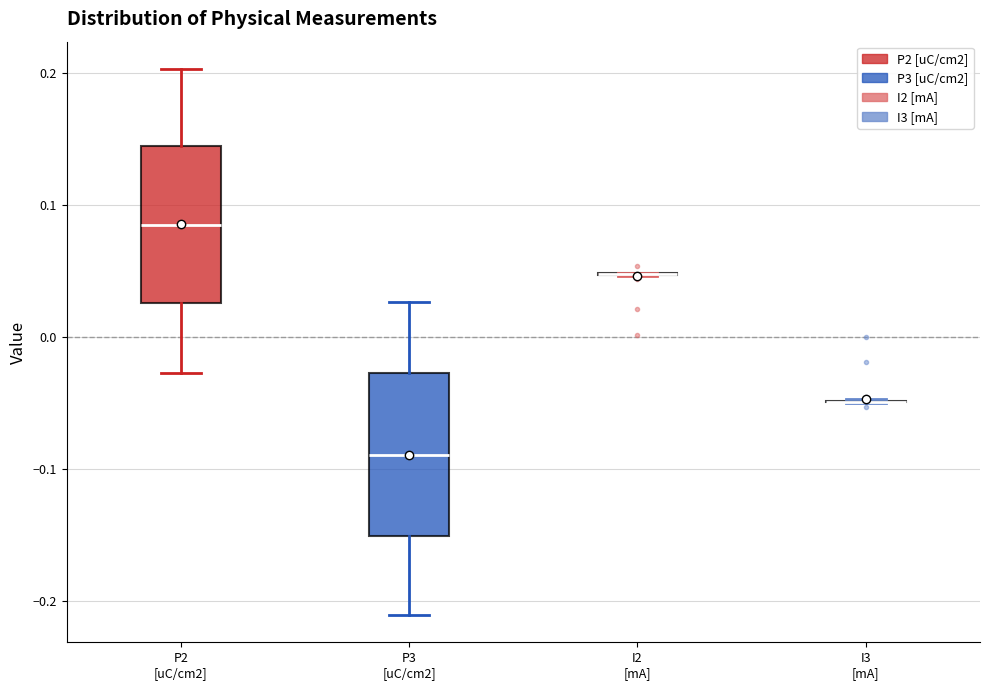

Reading left to right, transcribe this box plot: for each box, give where its median line is, the range the box spans, and where its two whiskers end, as read against the y-axis. The values are not printed on the chart, so give them approximately, as read against the axis.

P2 [uC/cm2]: median 0.08, box 0.03 to 0.14, whiskers -0.03 to 0.20
P3 [uC/cm2]: median -0.09, box -0.15 to -0.03, whiskers -0.21 to 0.03
I2 [mA]: box collapsed to a line at 0.05, whiskers 0.05 to 0.05
I3 [mA]: box collapsed to a line at -0.05, whiskers -0.05 to -0.05